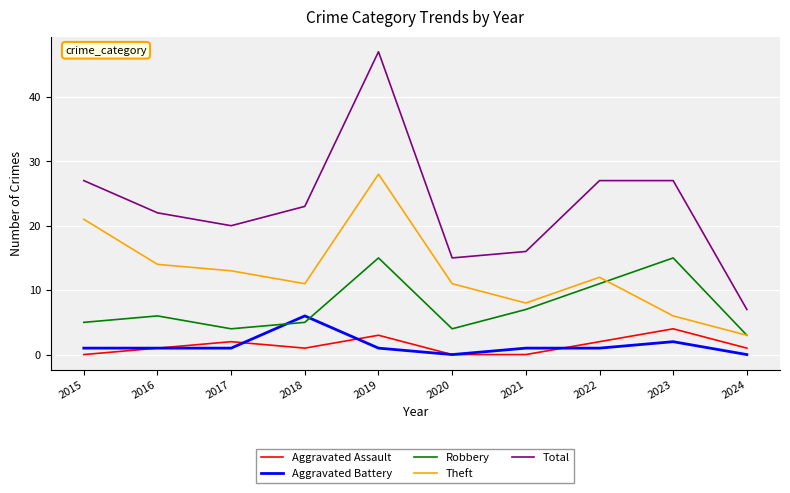

True or false: Theft and Total cross at least once.

False